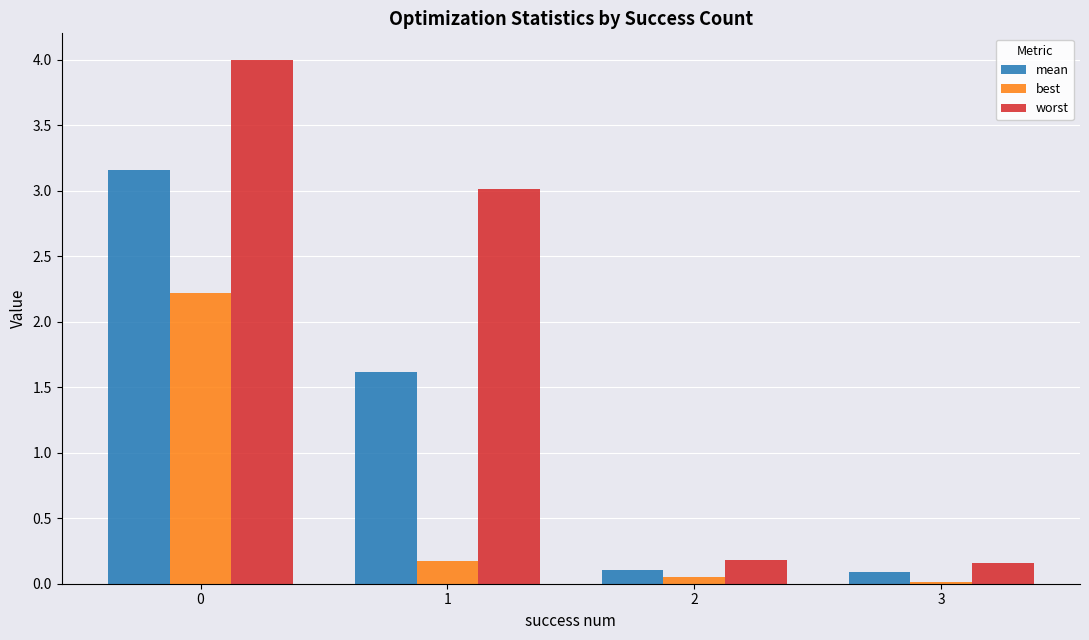

What is the approximate value of worst at 0?

4.0